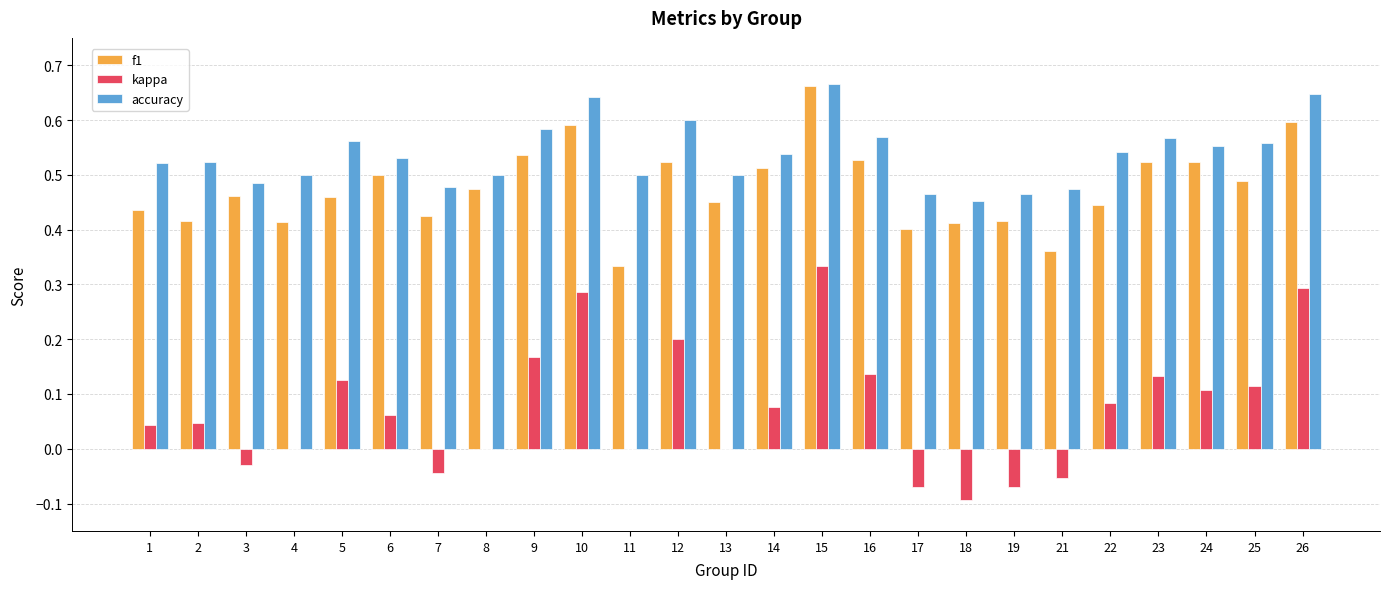

The kappa series shows 0.0 at 13. True or false?

True